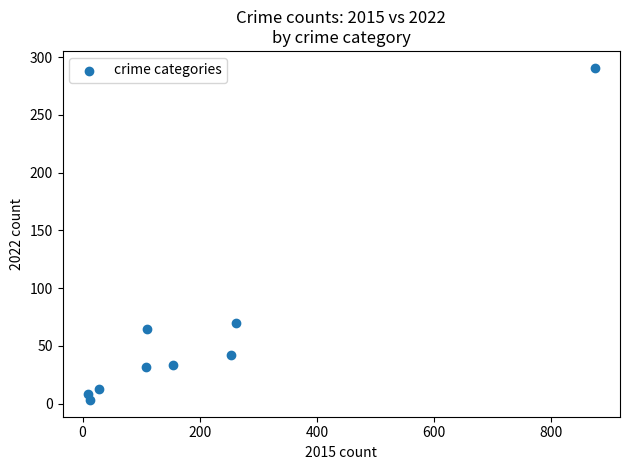

What Y value in the scatter plot is closest to 147?

70